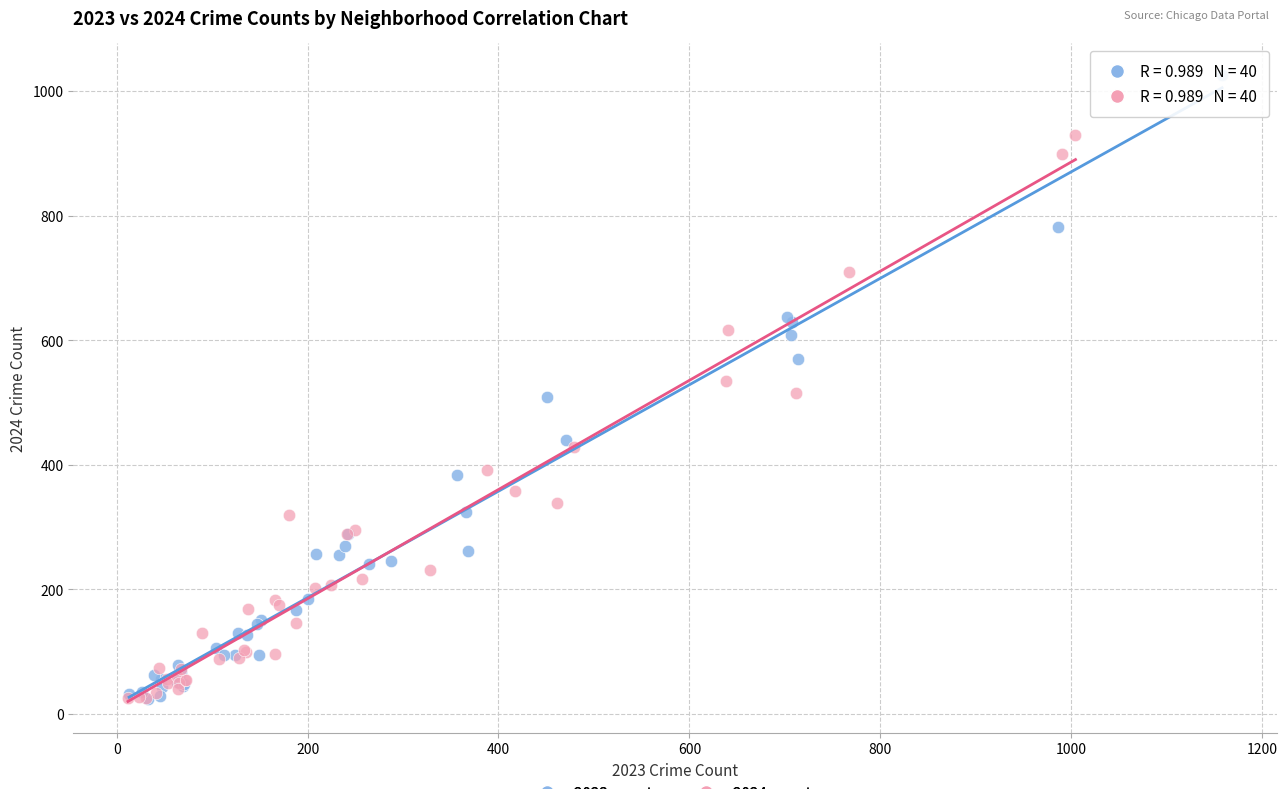

Which series contains the highest Y value?

2023 counts